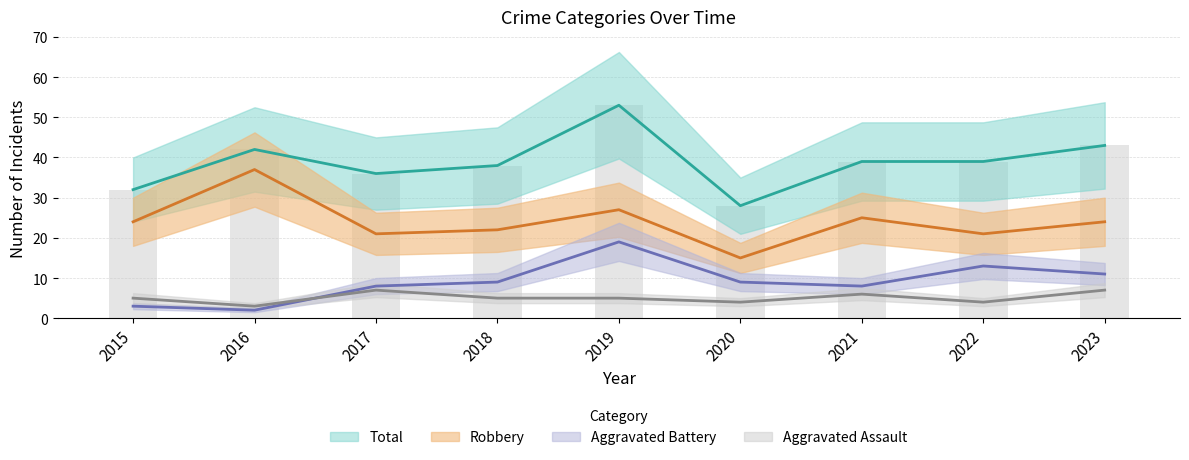

At which category is the sum across all series the highest?

2019